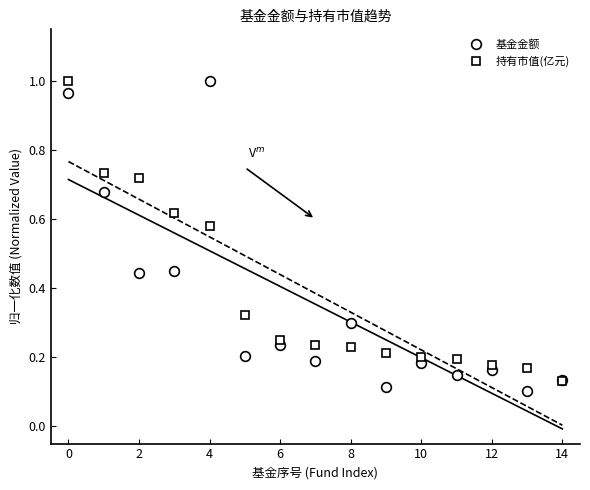

The value of 持有市值(亿元) at 13 is 0.2. True or false?

True